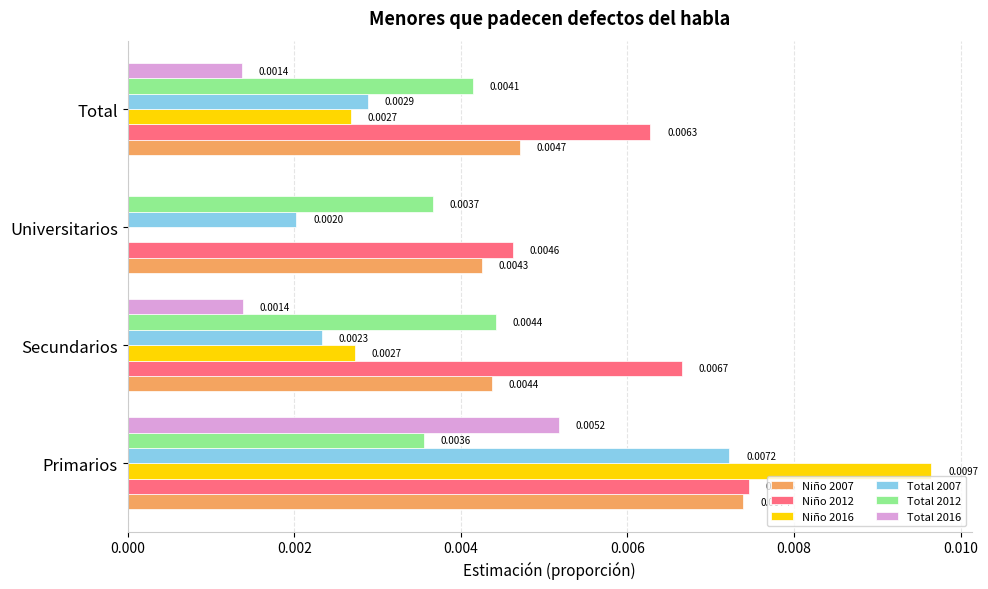

Which series changed the most between Secundarios and Total?

Total 2007